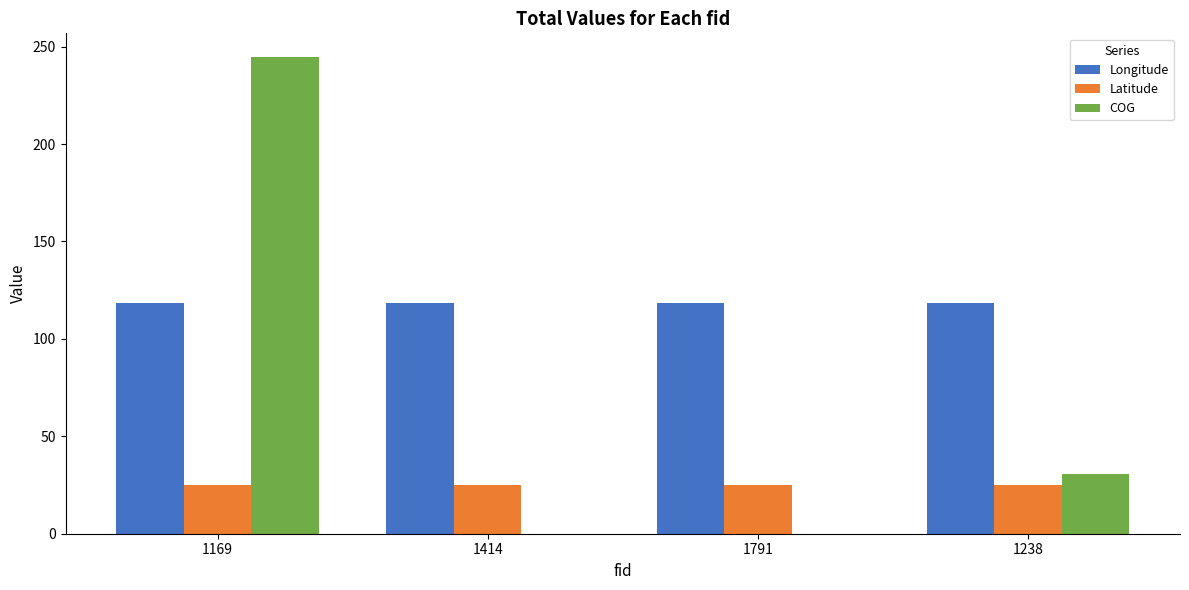

Which category has the highest value in the COG series?

1169